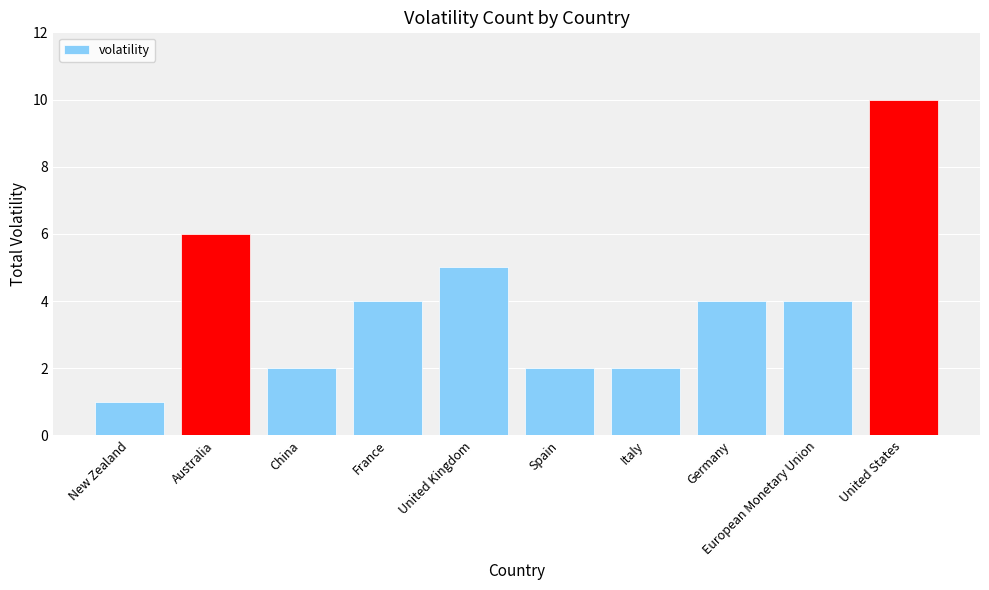

Count the number of categories in the chart.

10